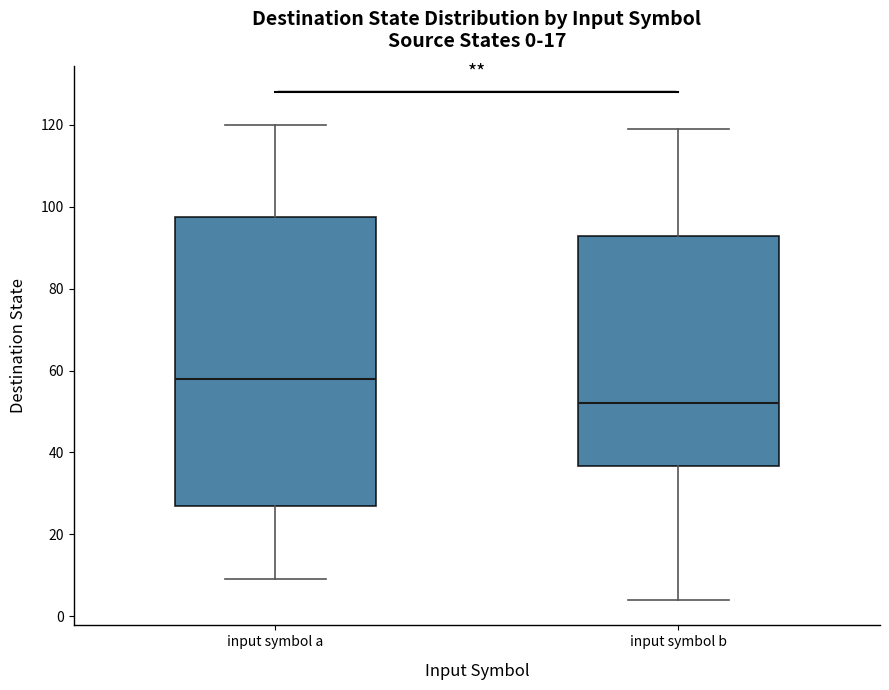

Which box's median line is the lowest?

input symbol b